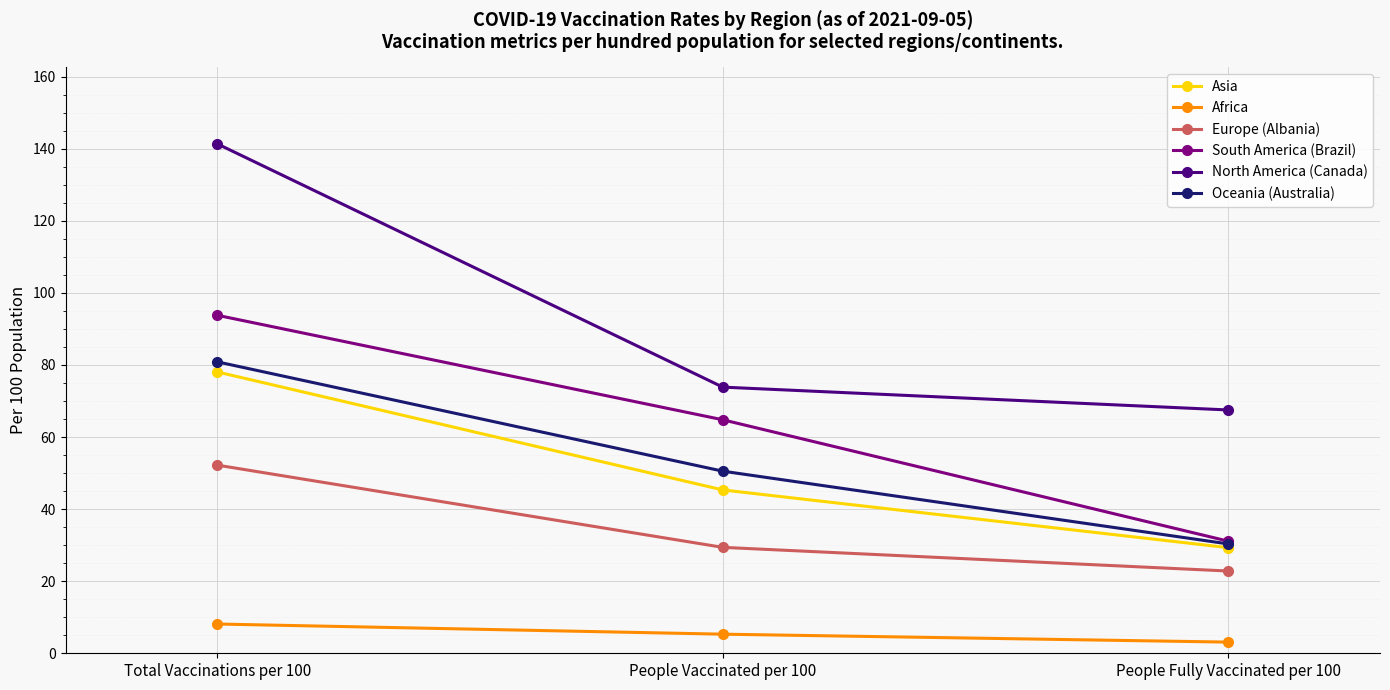

What position from the left is Total Vaccinations per 100?

1